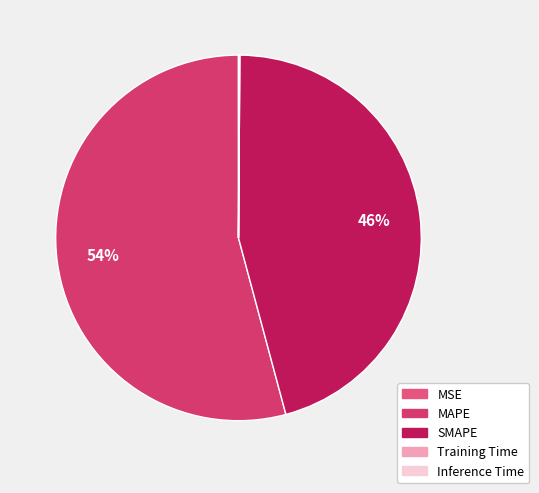

Is there a majority slice in this chart?

Yes